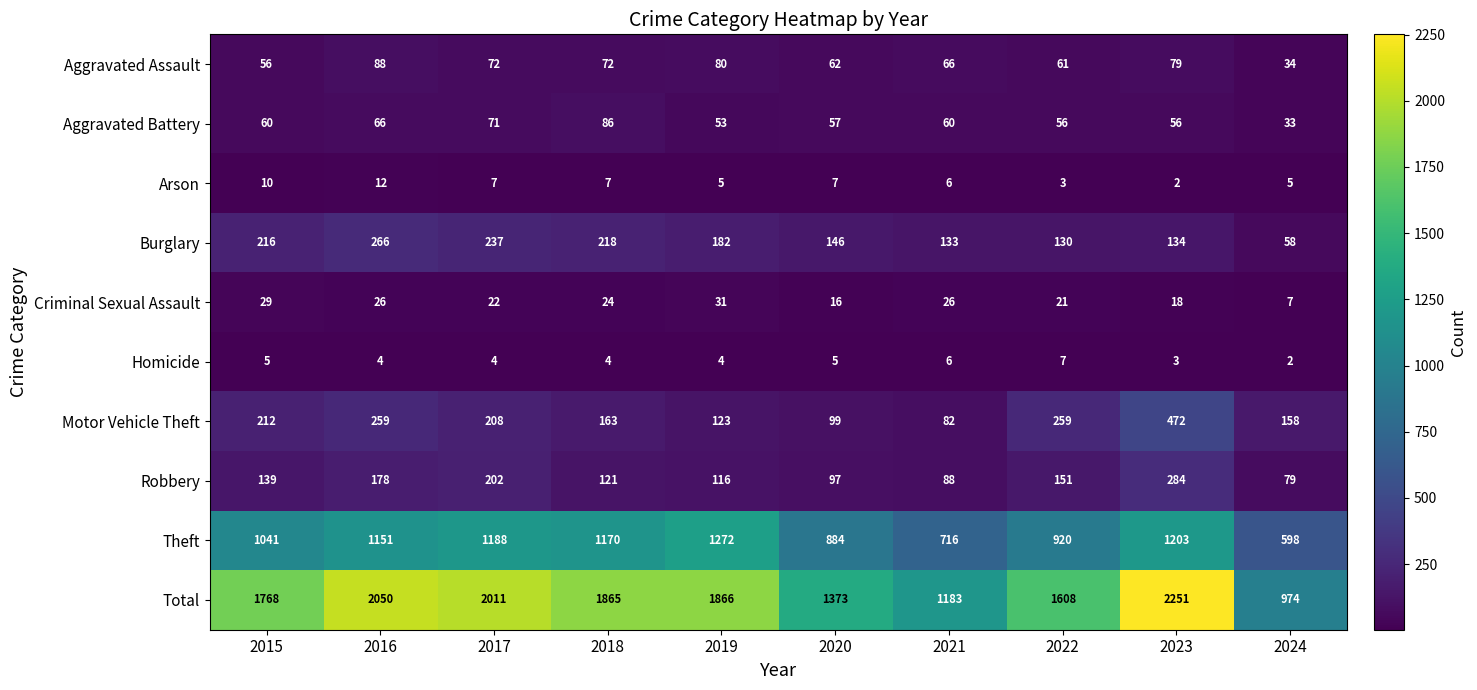

What is the total value across all series at 2017?

4022